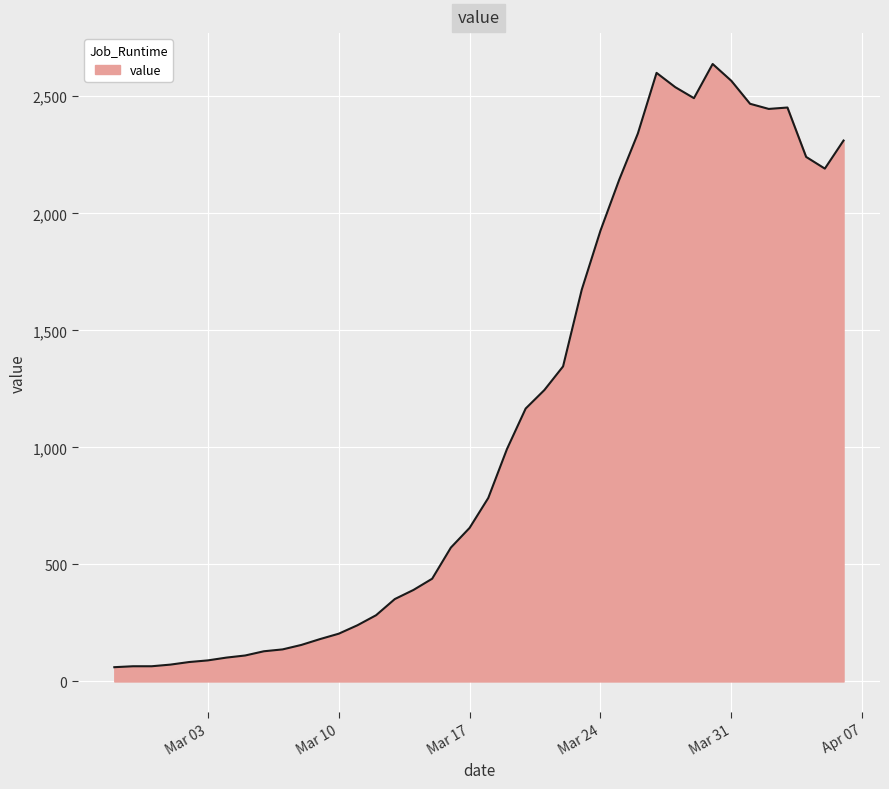

What is the smallest value displayed?

61